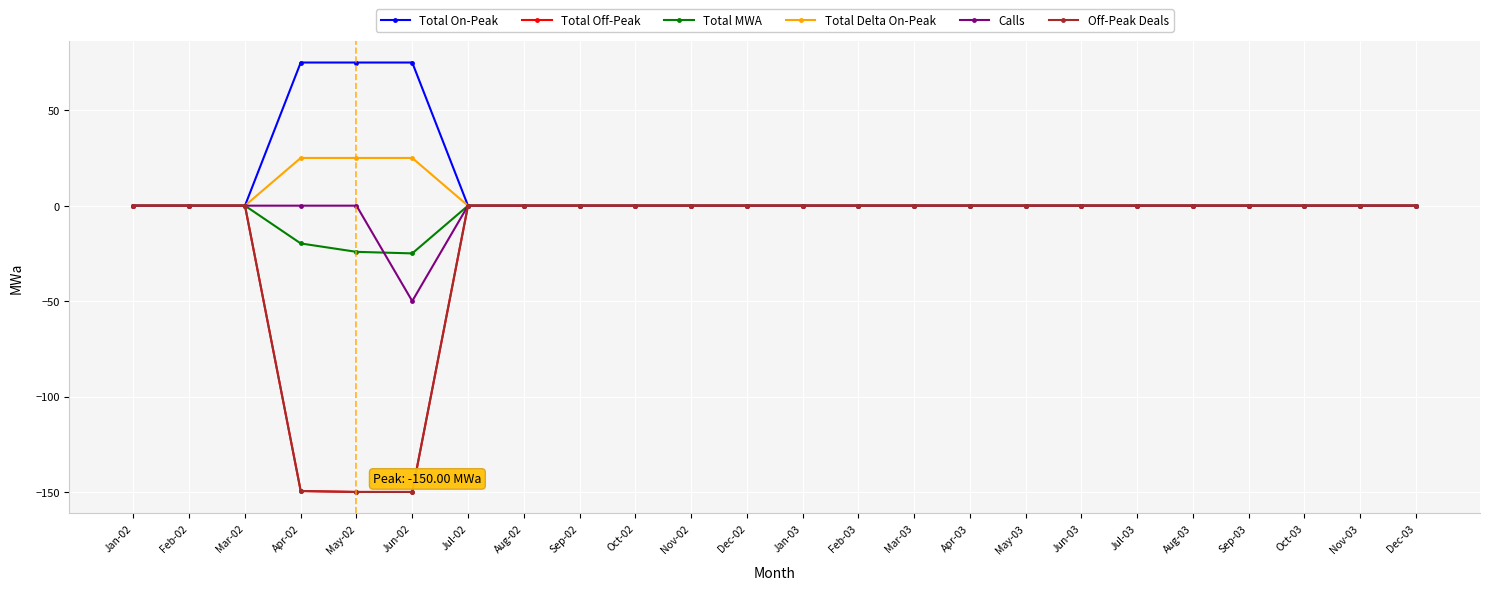

Is this an area chart (filled region under the line)?

No